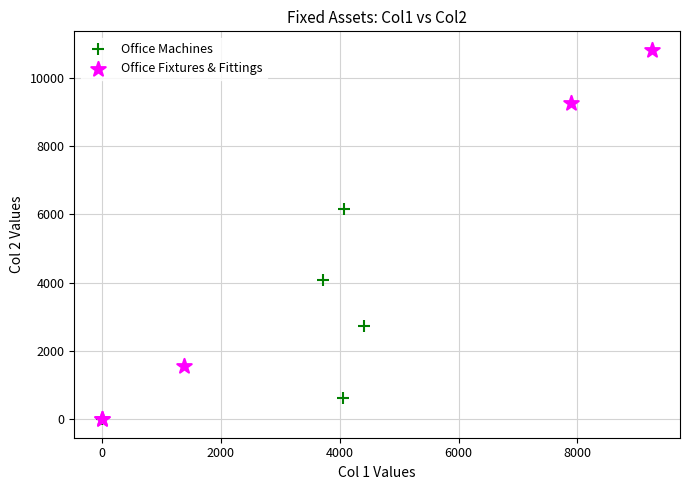

Which series reaches the maximum Y coordinate?

Office Fixtures & Fittings